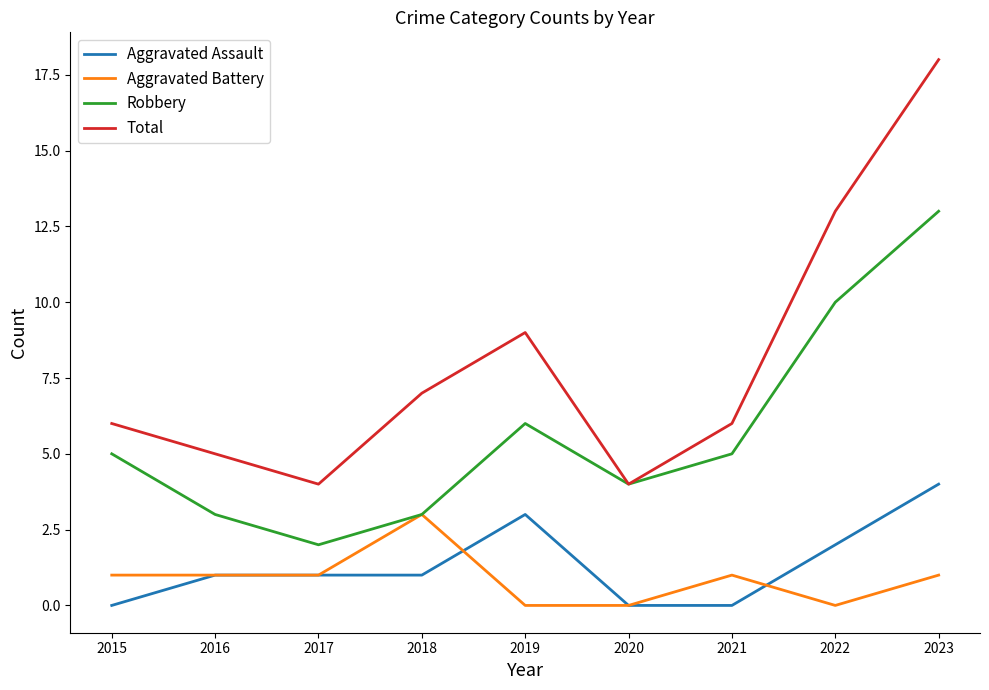

Is the value of Robbery at 2021 greater than the value of Aggravated Battery at 2021?

Yes